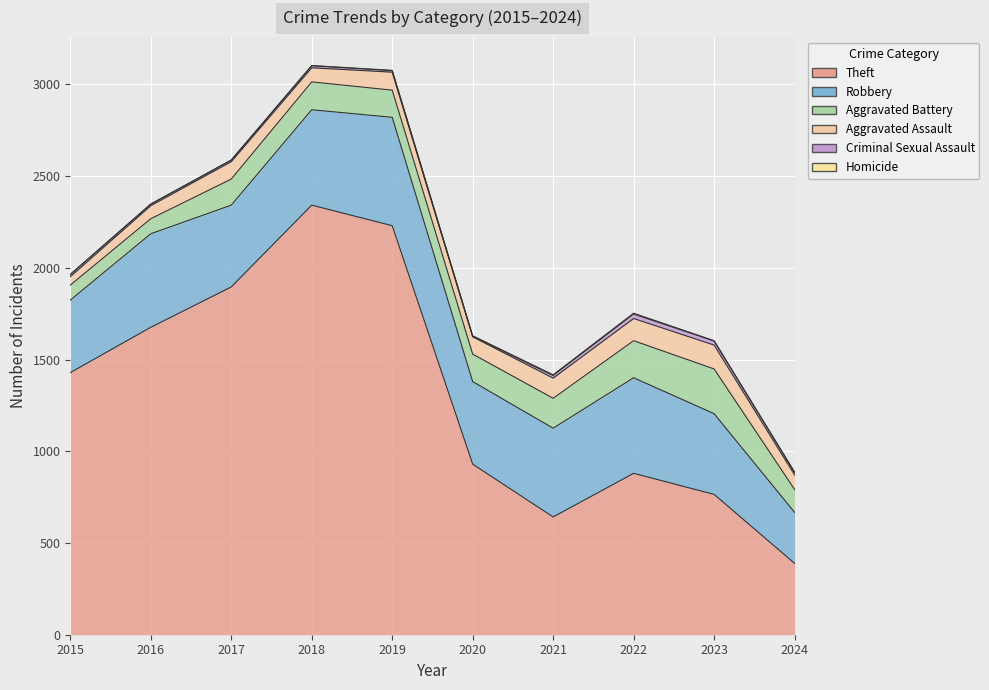

Count the number of data series in this chart.

6